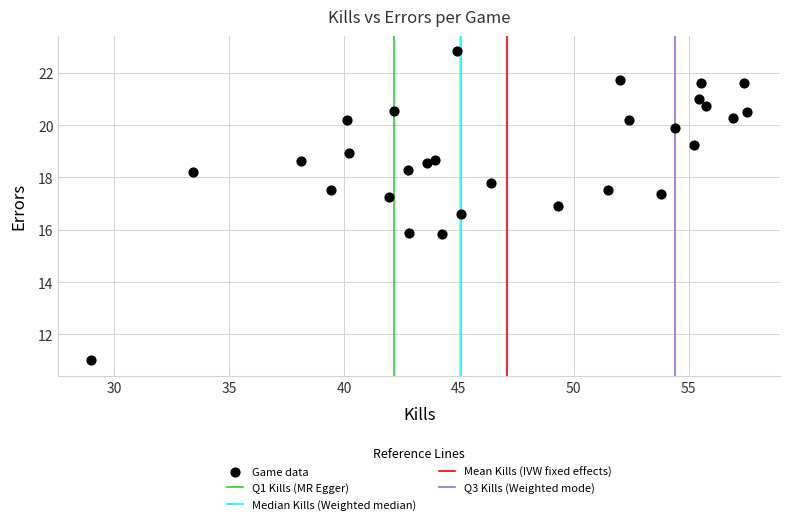

What is the range of X values (max minus min)?

28.5